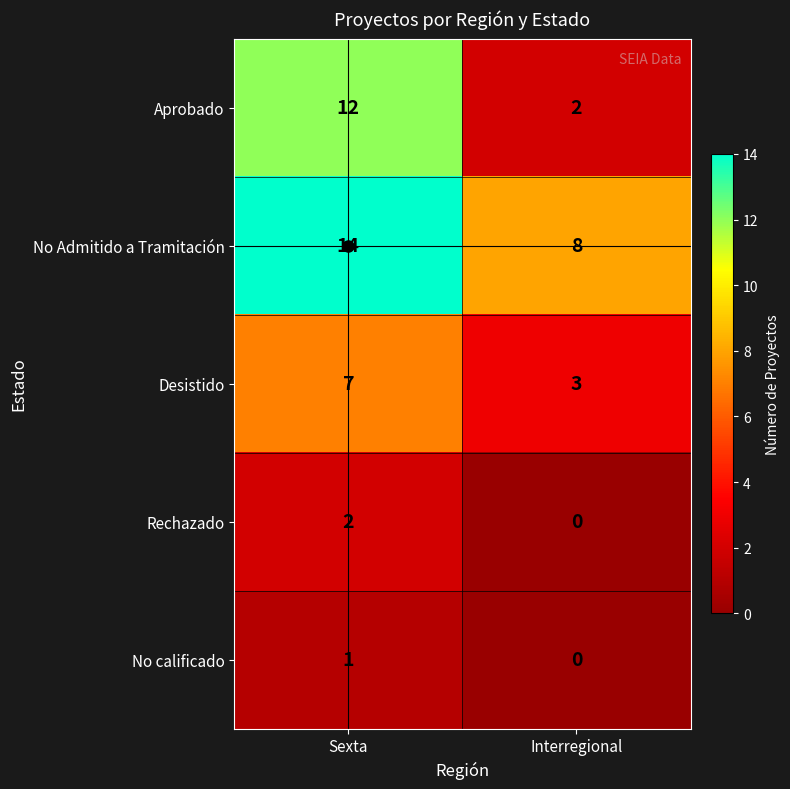

Which series has the largest total across all categories?

No Admitido a Tramitación